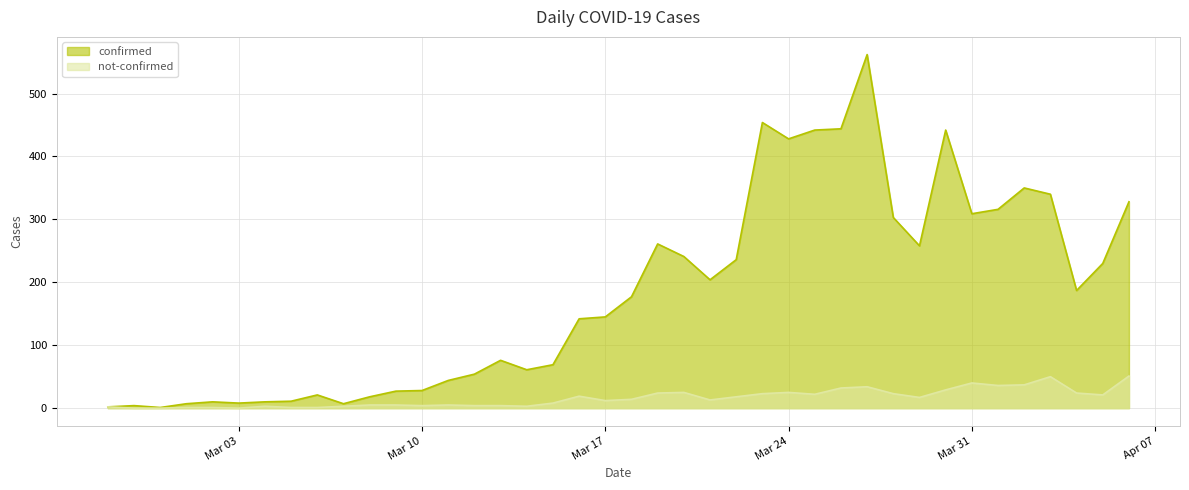

The value of confirmed at 2020-03-16 is 142. True or false?

True